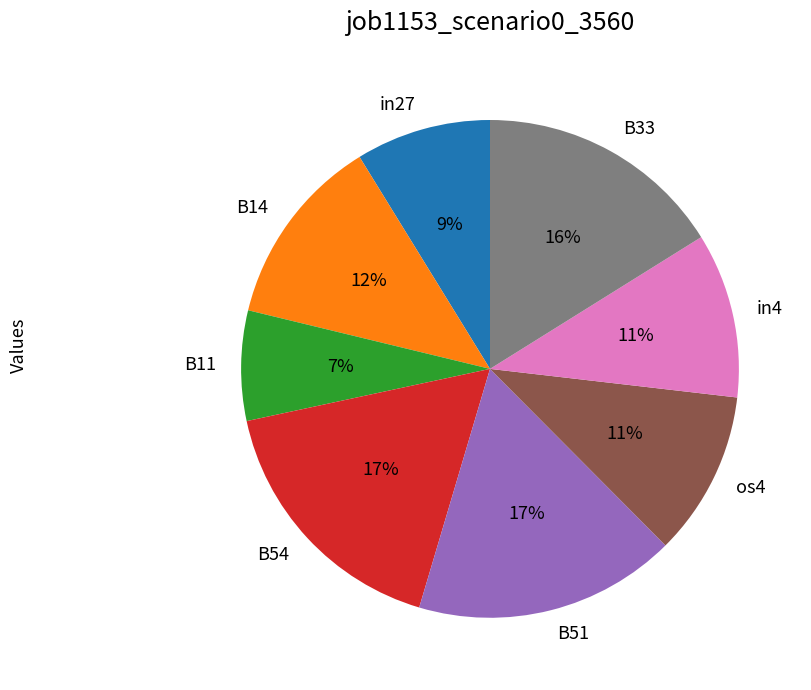

Which slice is the smallest?

B11